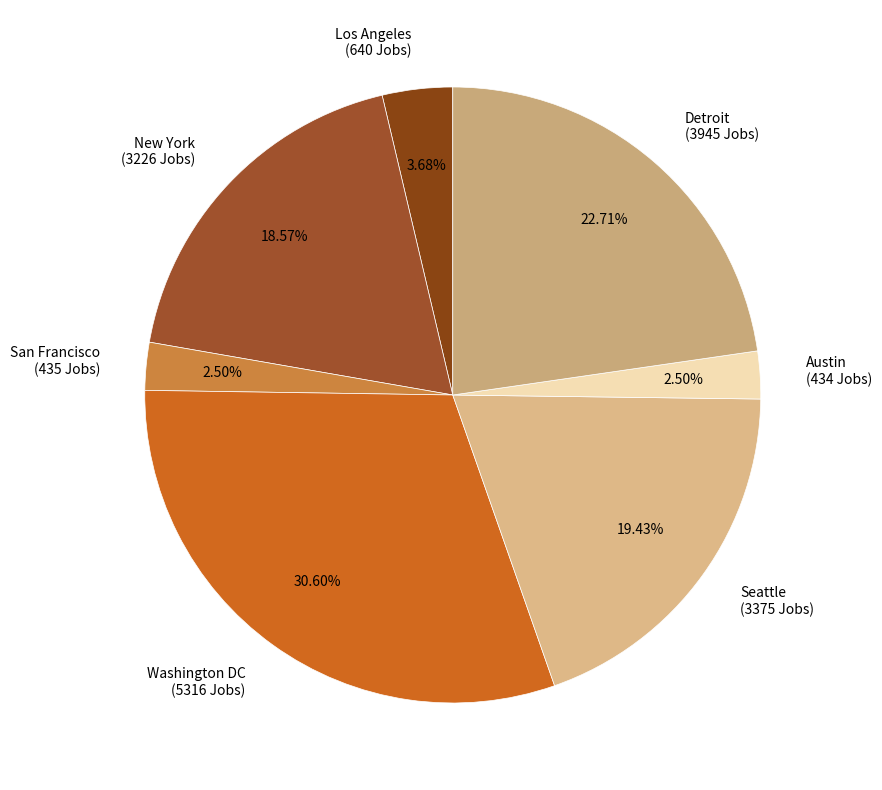

What is the total percentage of Seattle and San Francisco?

21.9%